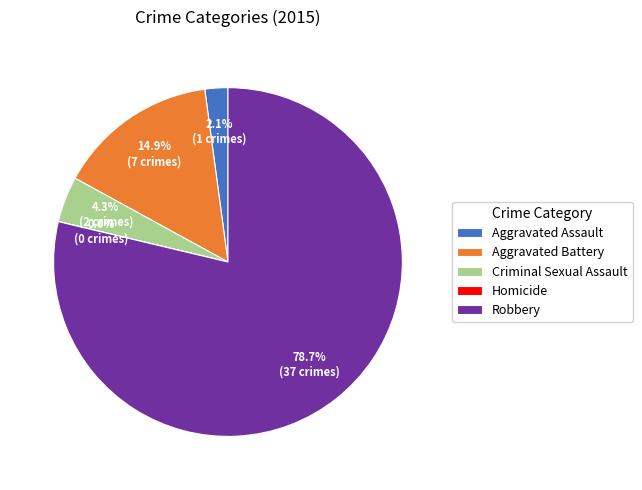

Is it true that Aggravated Battery is 15% of the pie?

True